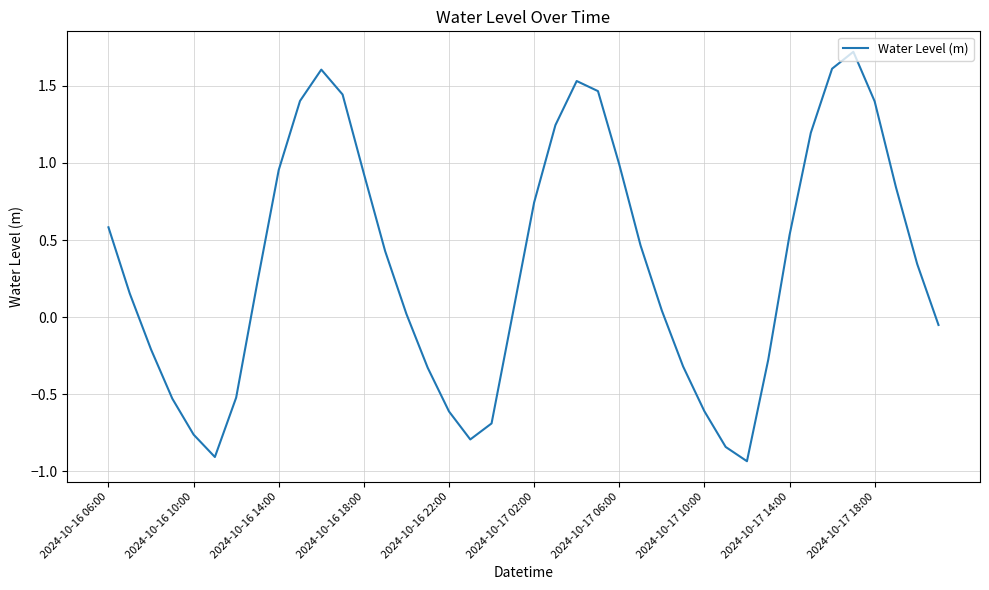

What is the maximum value shown in the chart?

1.7